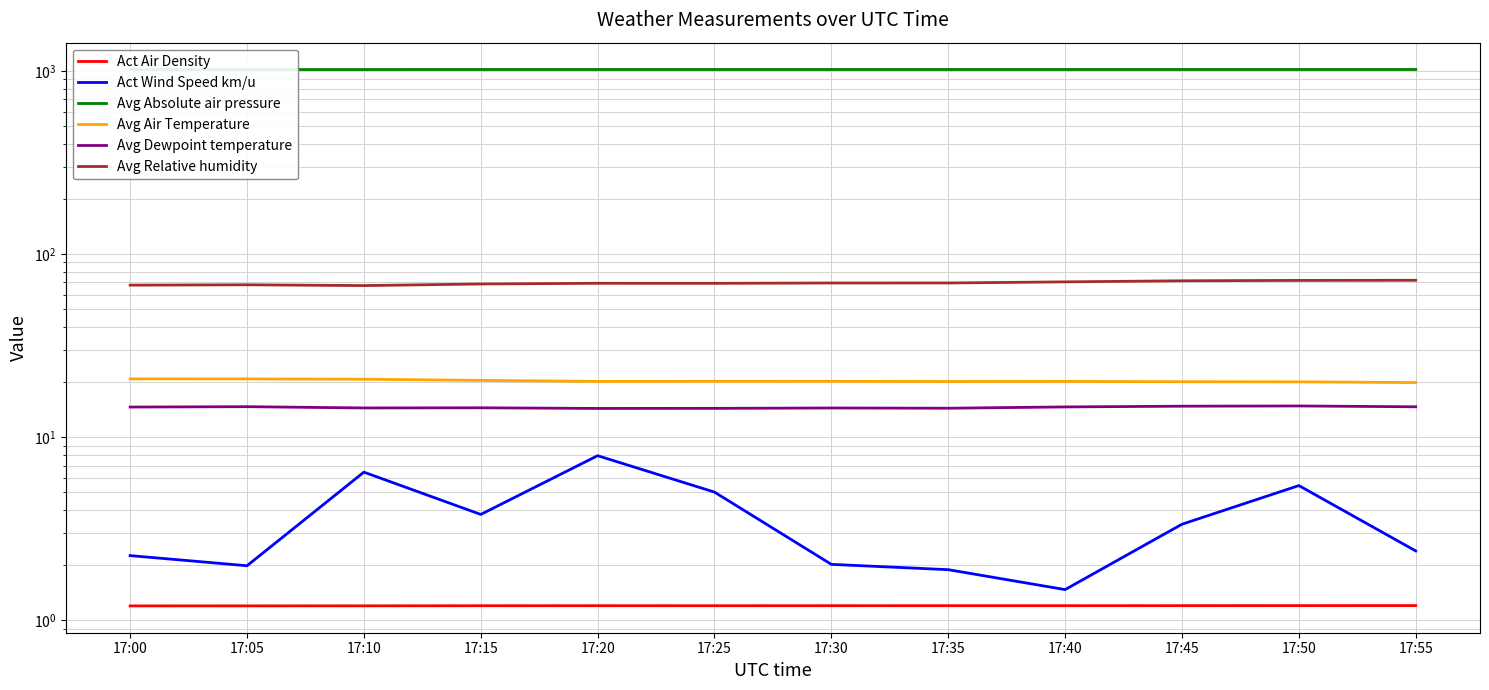

At which label does Avg Air Temperature reach its peak?

17:00